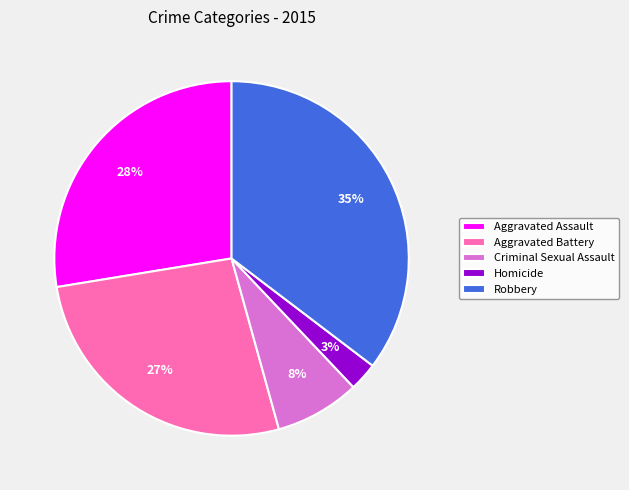

To the nearest percent, what portion does Robbery represent?

35%